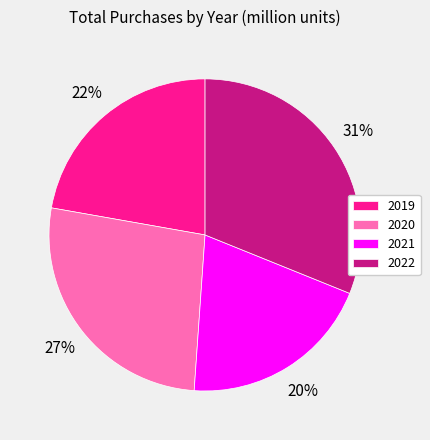

Is the sum of 2019 and 2022 greater than half?

Yes